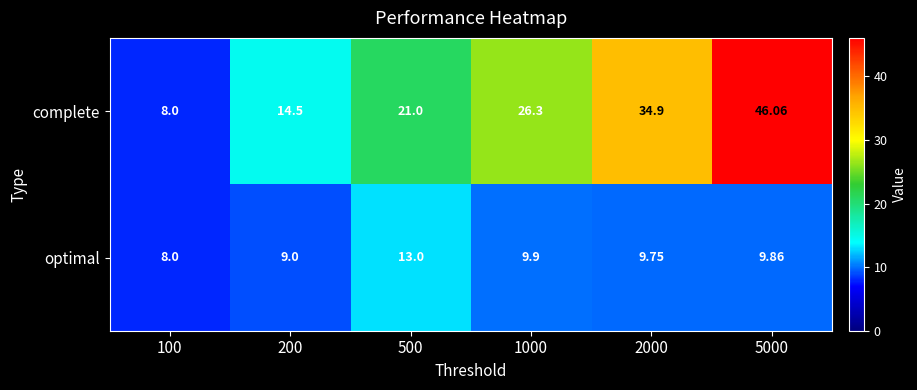

Which series changed the most between 200 and 5000?

complete